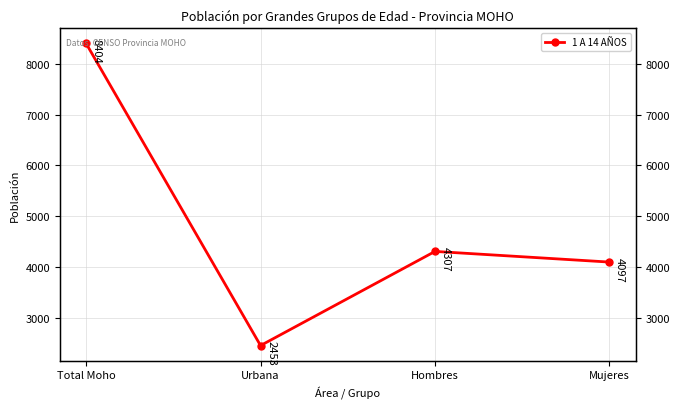

Does the chart have visible grid lines?

Yes